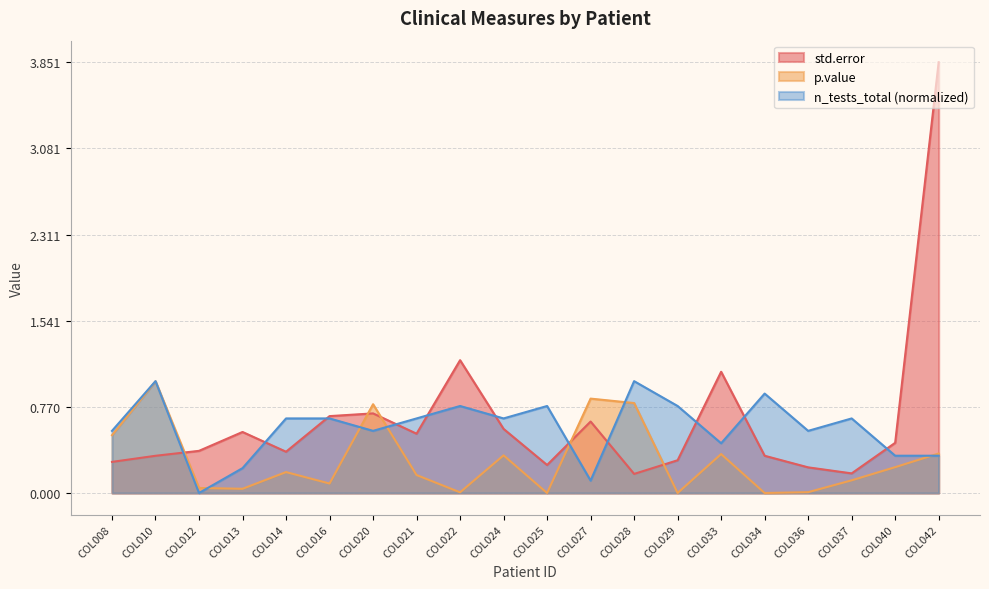

Between which two adjacent categories do std.error and p.value first intersect?

COL010 and COL012